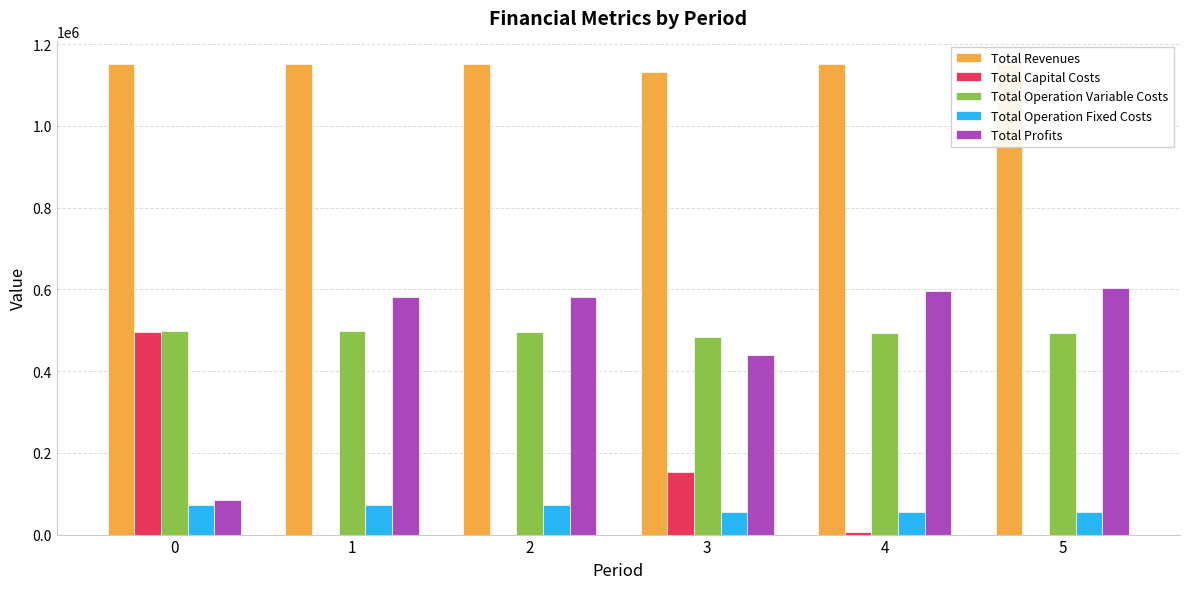

What is the sum of the Total Capital Costs values at 3 and 1?

152000.0